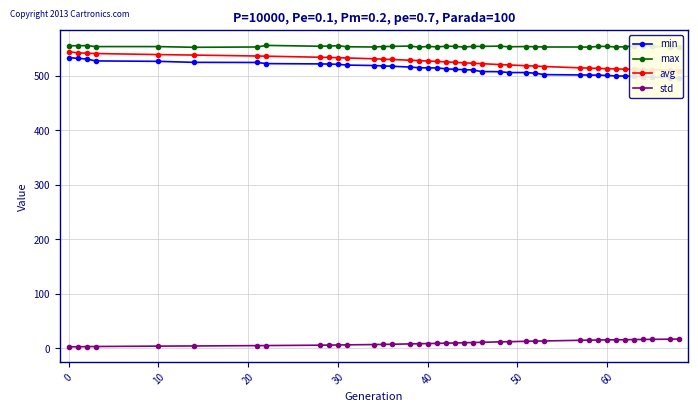

What is the difference between the maximum and minimum values in the max series?

3.5